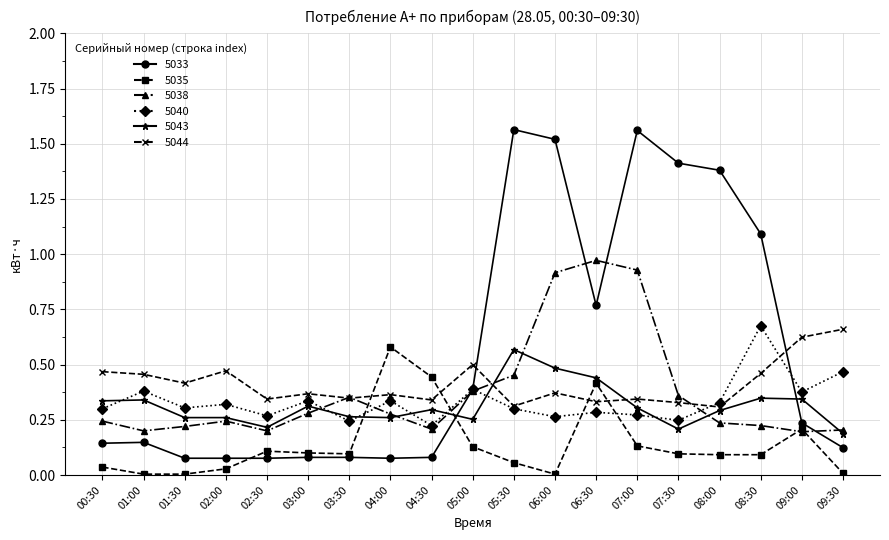

At how many categories does at least one series exceed 1?

6